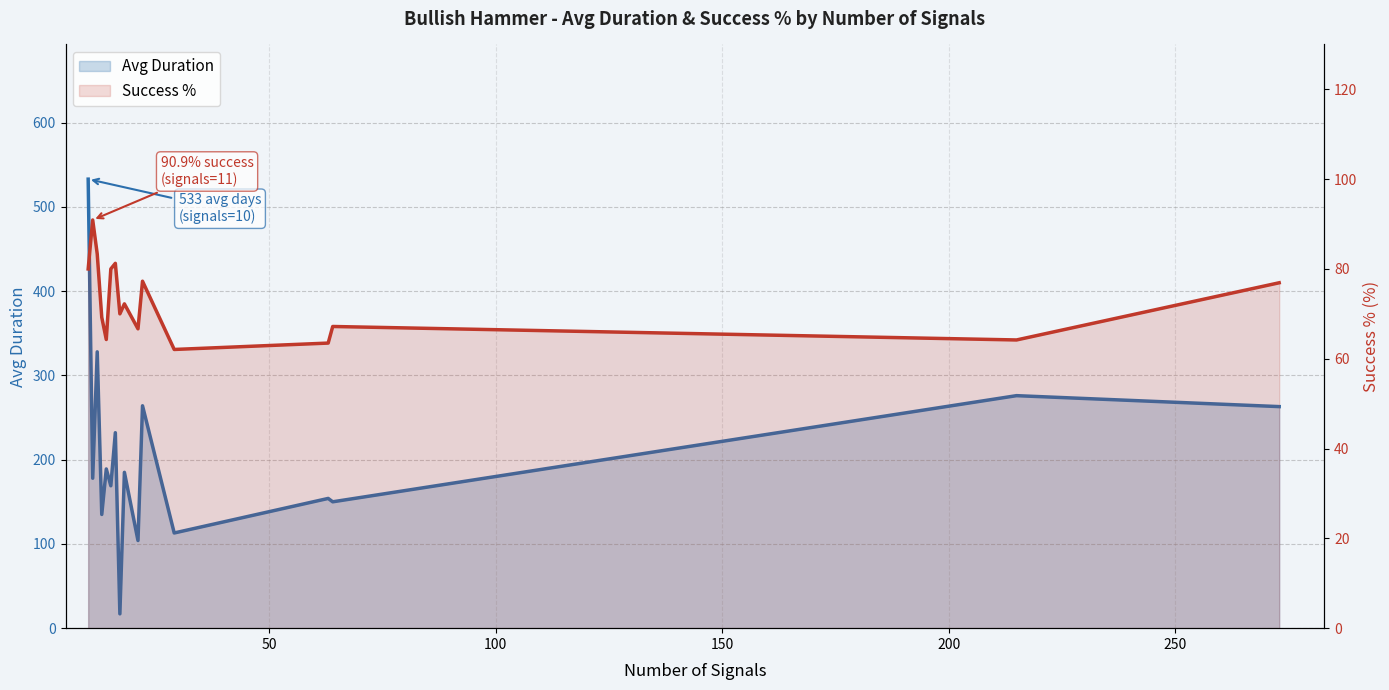

What is the difference between the maximum and minimum values in the Avg Duration series?

516.0